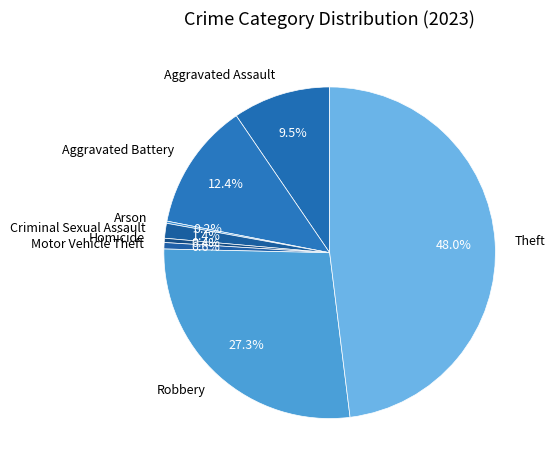

True or false: Aggravated Assault accounts for 22% of the total.

False